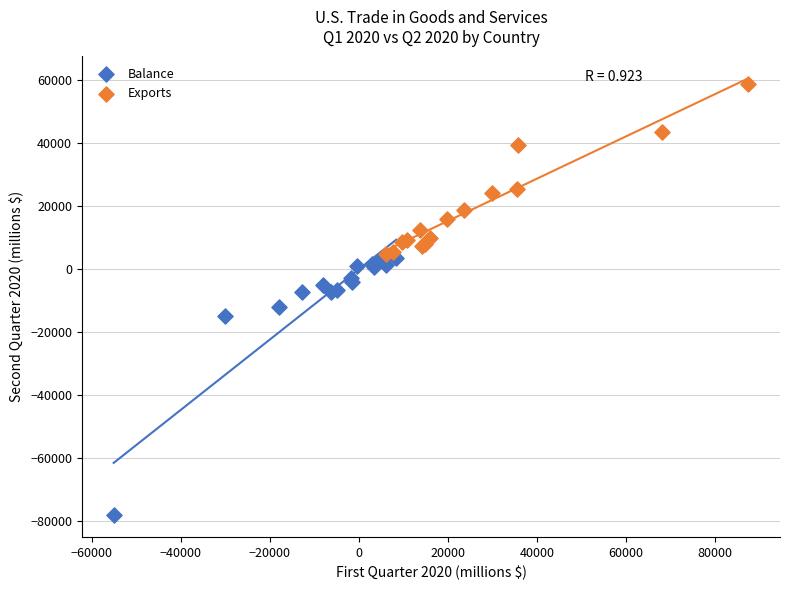

Which series has the largest Y range (max minus min)?

Balance